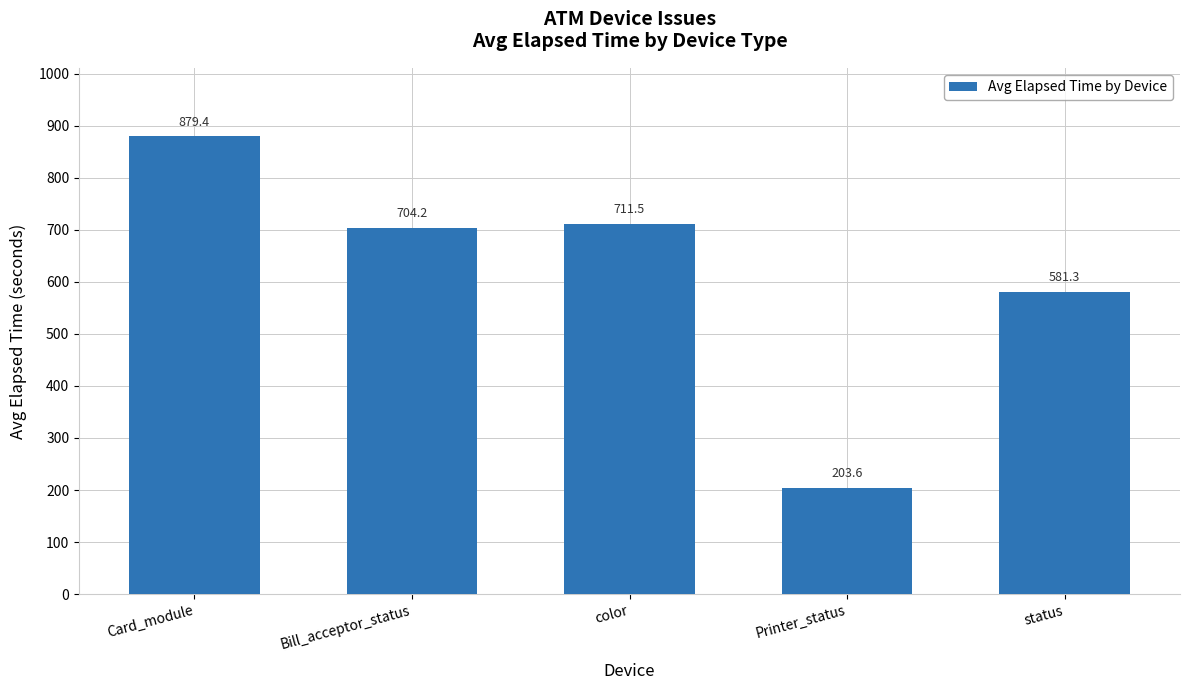

List the labels in order of value, largest first.

Card_module, color, Bill_acceptor_status, status, Printer_status